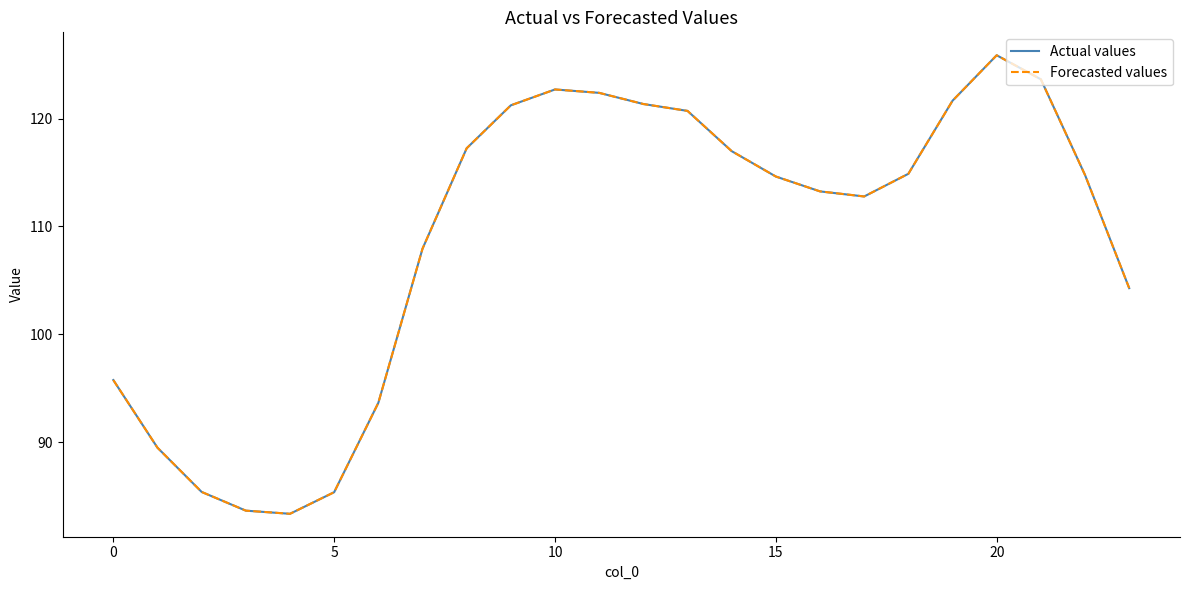

How many lines are shown in the chart?

2